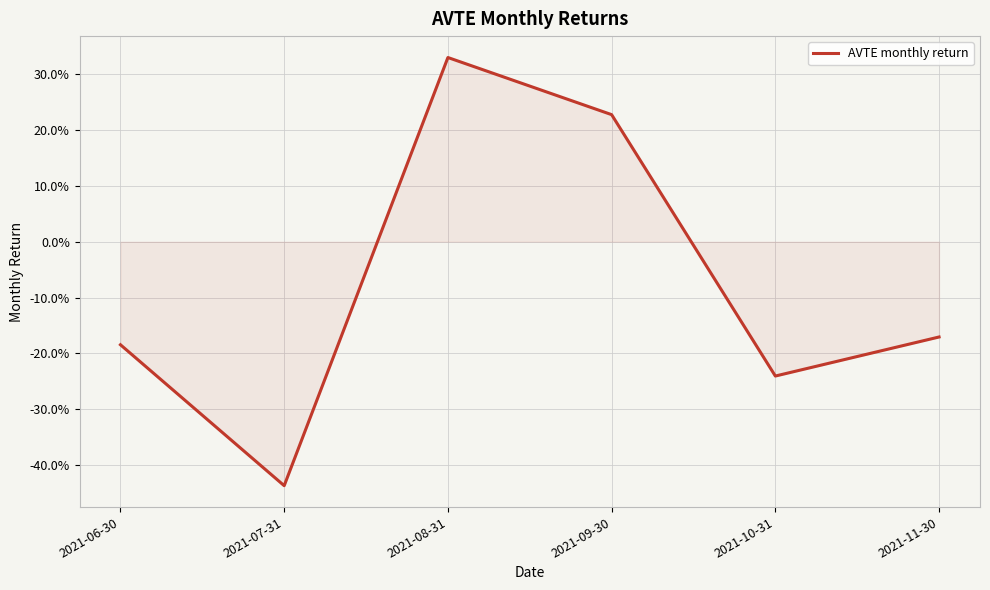

List the labels in order of value, smallest first.

2021-07-31, 2021-10-31, 2021-06-30, 2021-11-30, 2021-09-30, 2021-08-31